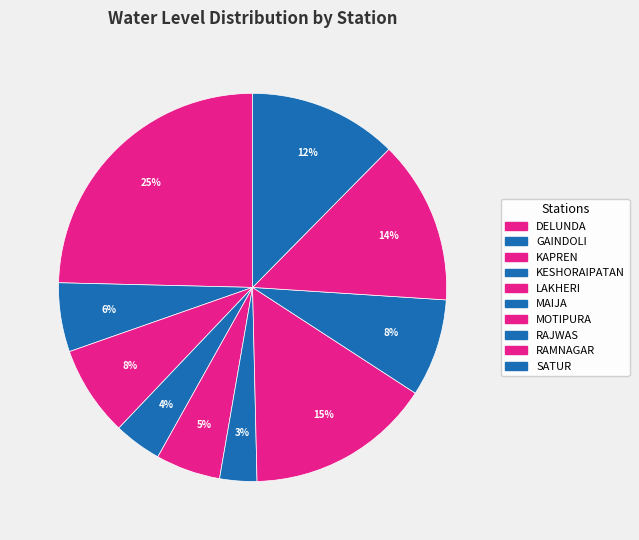

Is there a majority slice in this chart?

No